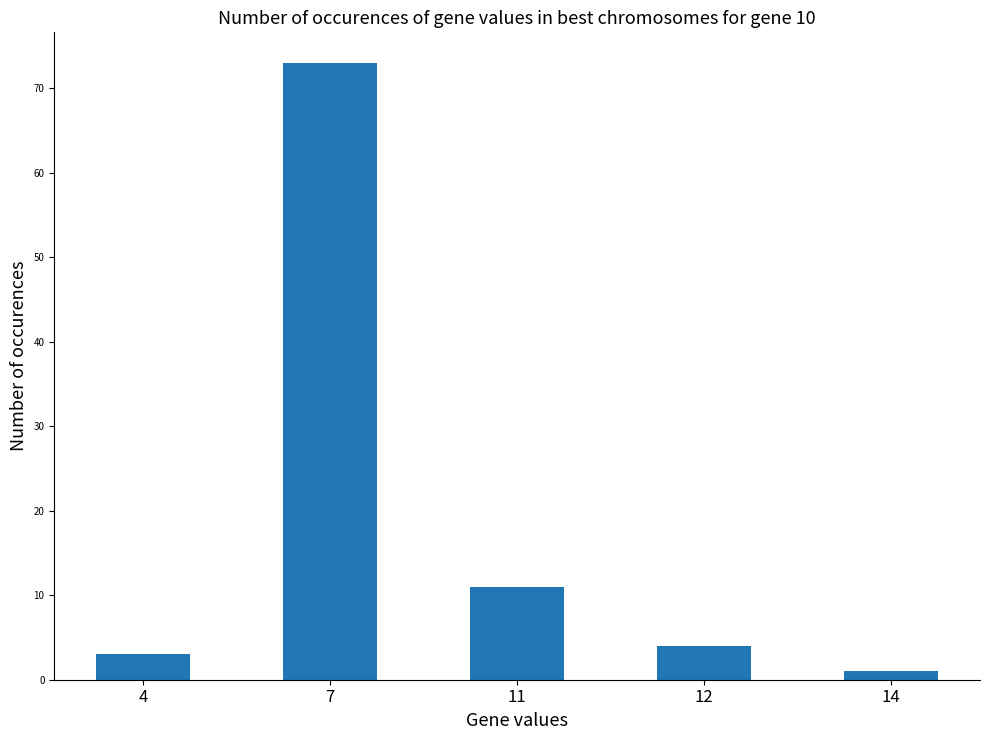

Reading right to left, list all the values displayed in this chart.

1	4	11	73	3